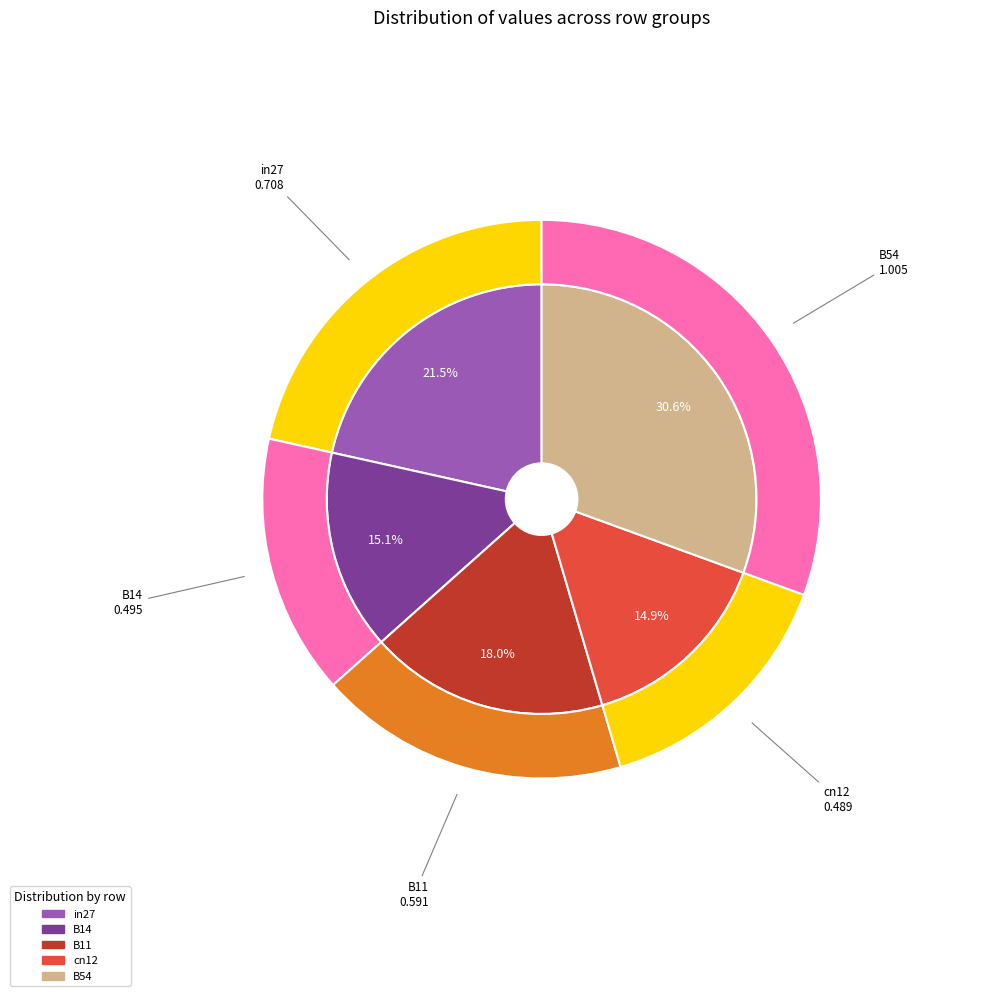

To the nearest percent, what is the average slice percentage?

20%